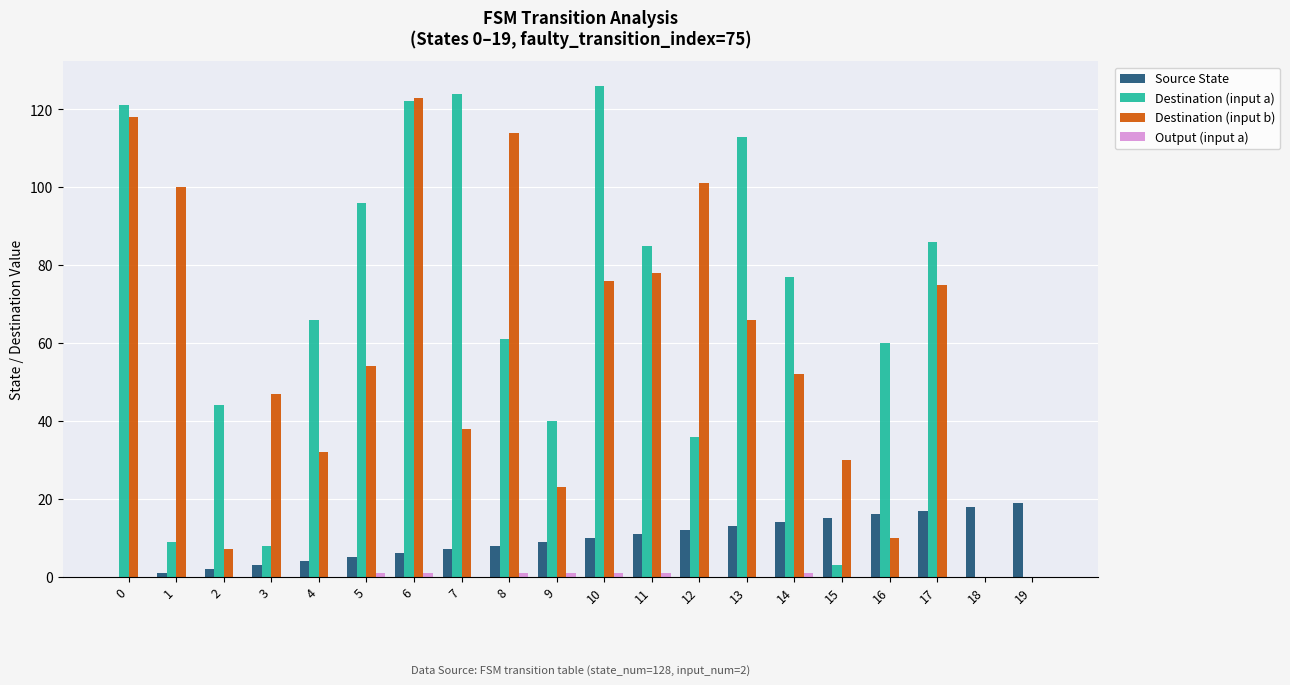

What is the sum of all Destination (input a) values?

1277